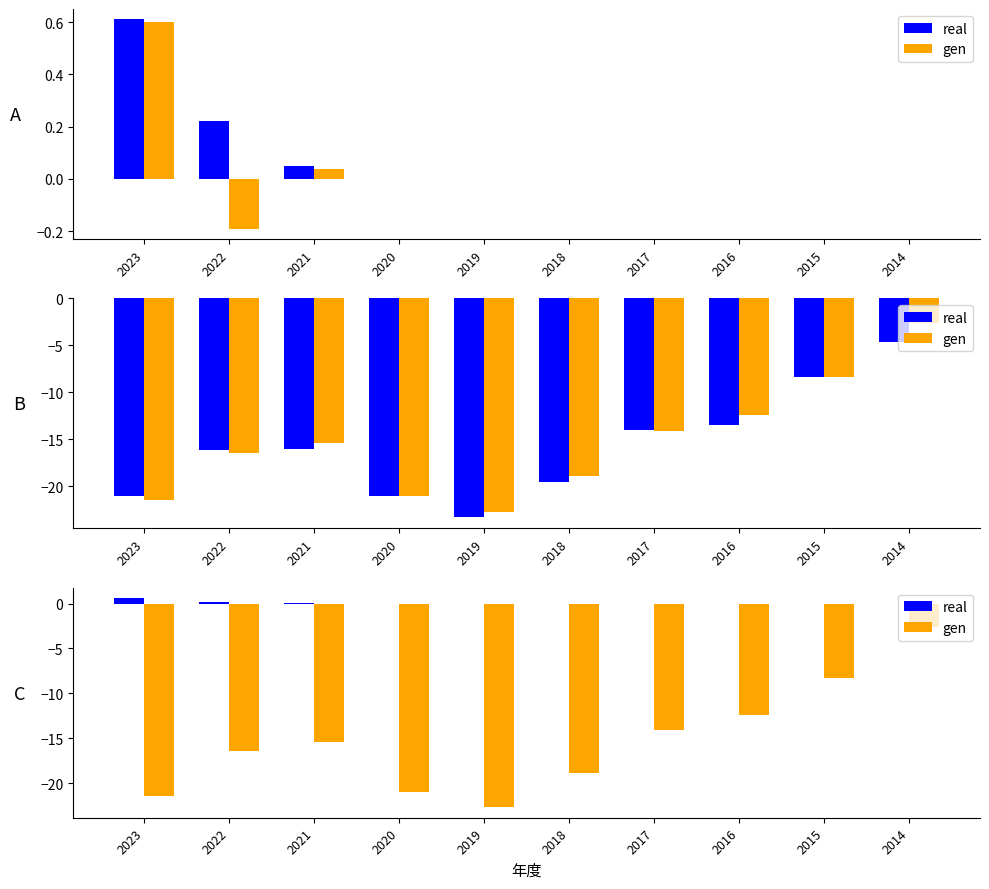

Rank the categories by gen value from highest to lowest.

2014, 2015, 2016, 2017, 2021, 2022, 2018, 2020, 2023, 2019